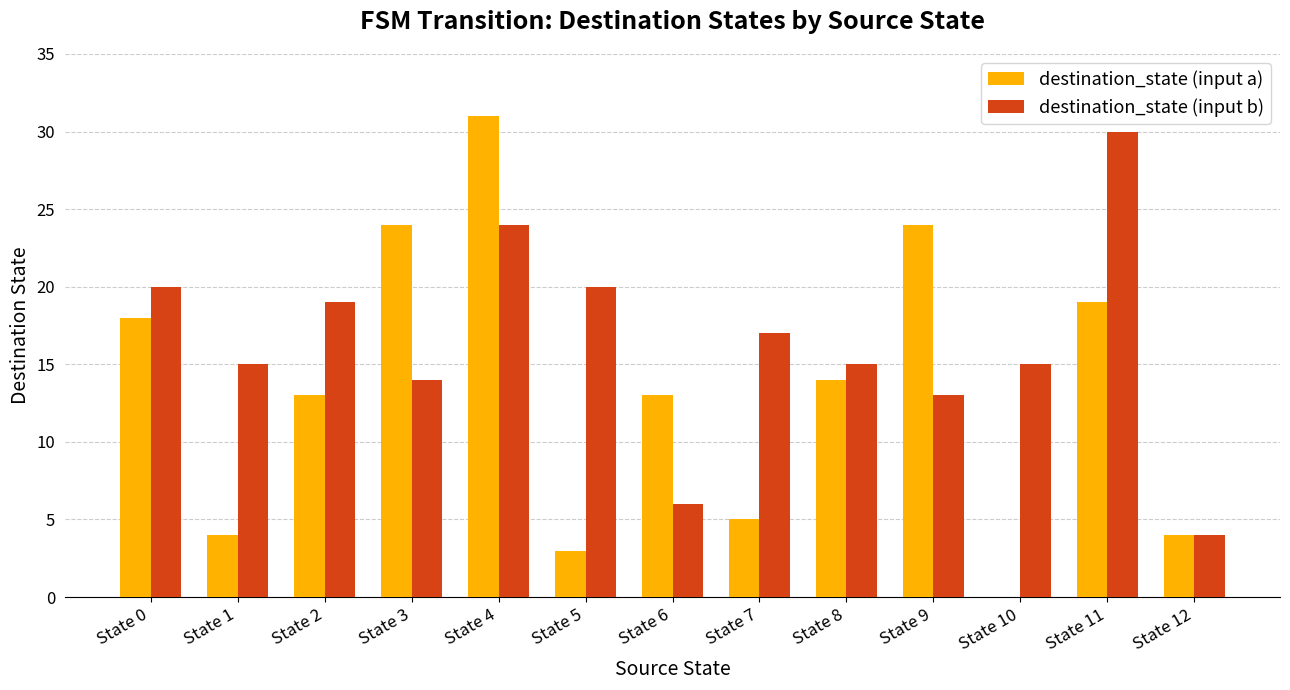

Between State 4 and State 11, which series saw the biggest shift?

destination_state (input a)